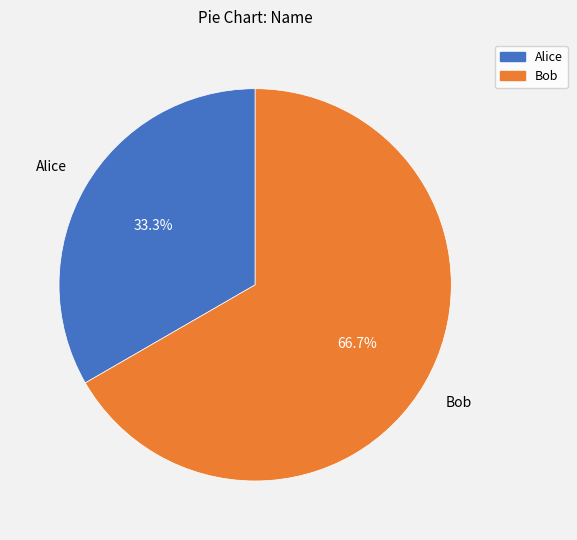

Which has a higher value, Alice or Bob?

Bob